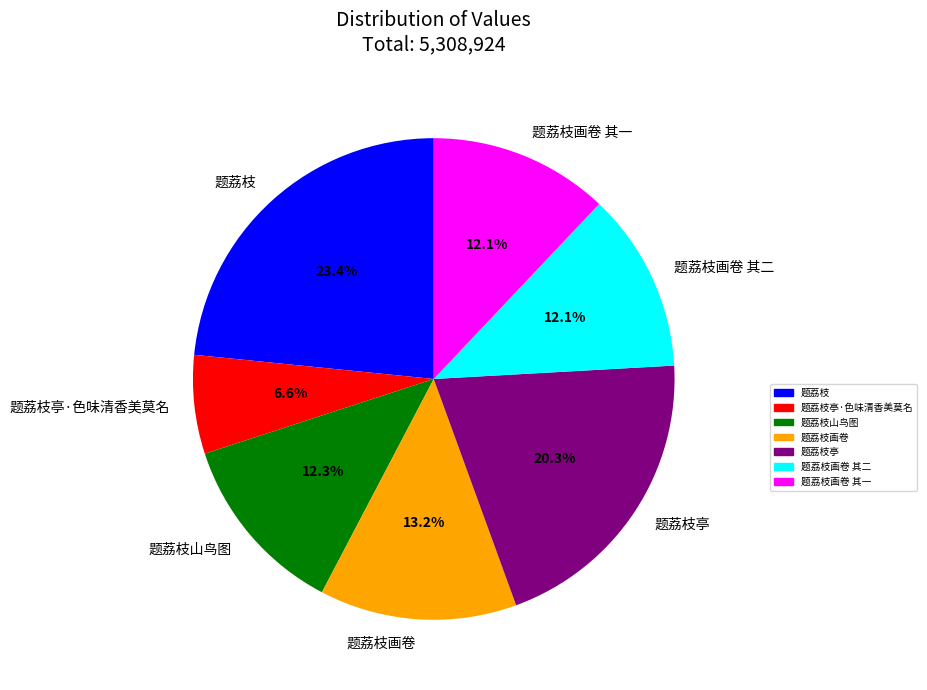

True or false: 题荔枝亭·色味清香美莫名 accounts for 1% of the total.

False